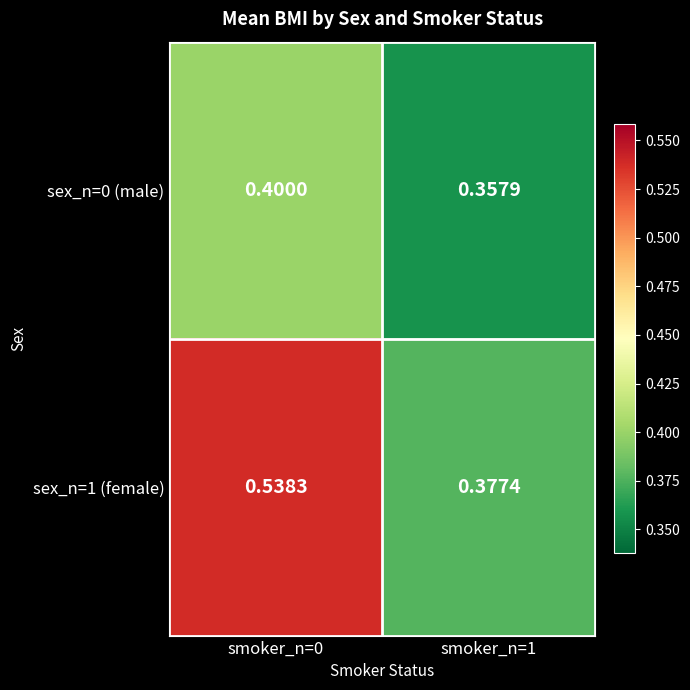

Which series has the largest total across all categories?

sex_n=1 (female)